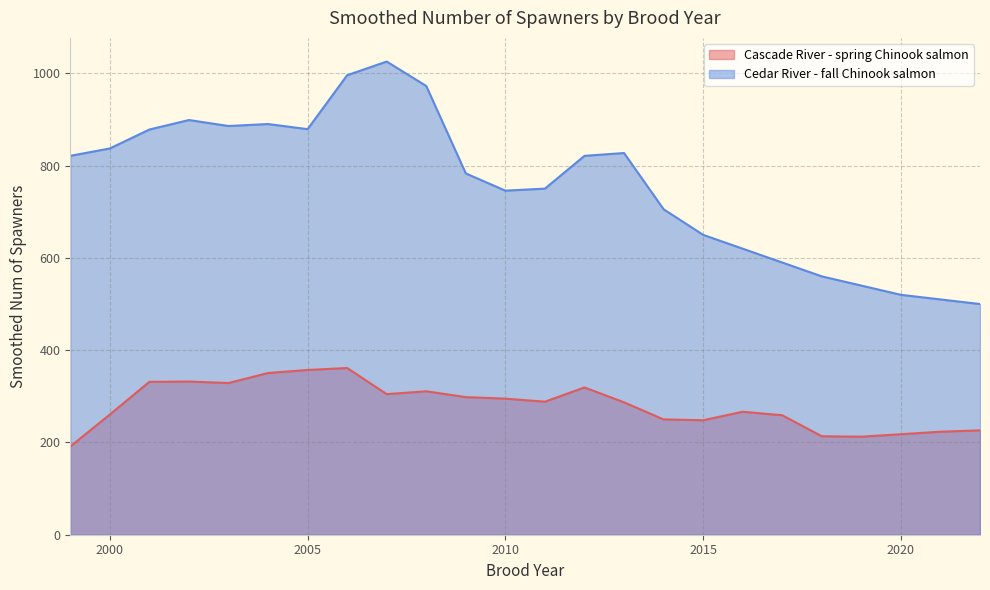

Which label corresponds to the smallest value in the chart?

1999